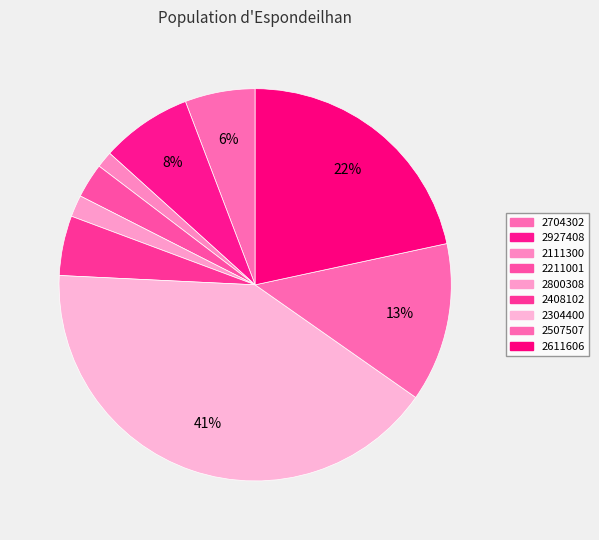

To the nearest percent, what is the difference between the 2927408 and 2611606 slice percentages?

14%